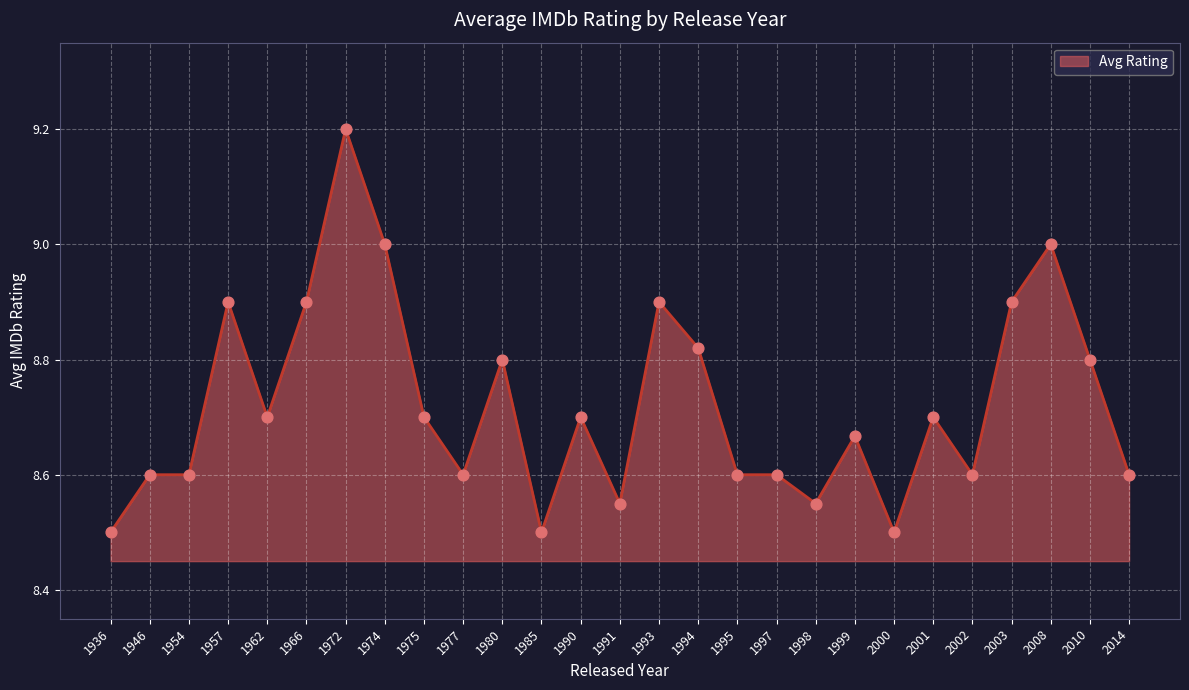

What is the ratio of the value at 1990 to the value at 1995?

1.0